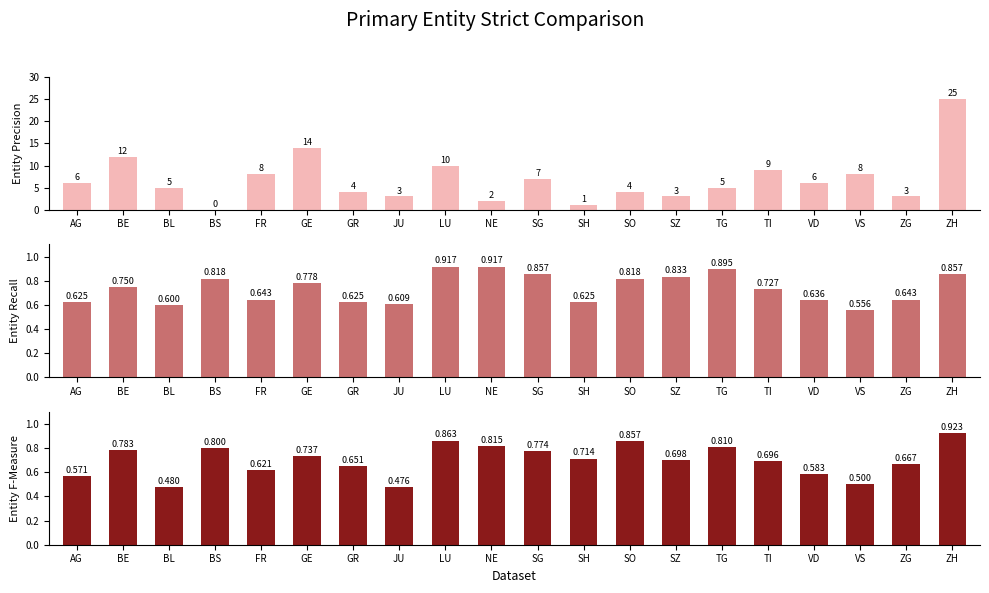

At how many categories does at least one series exceed 12?

2